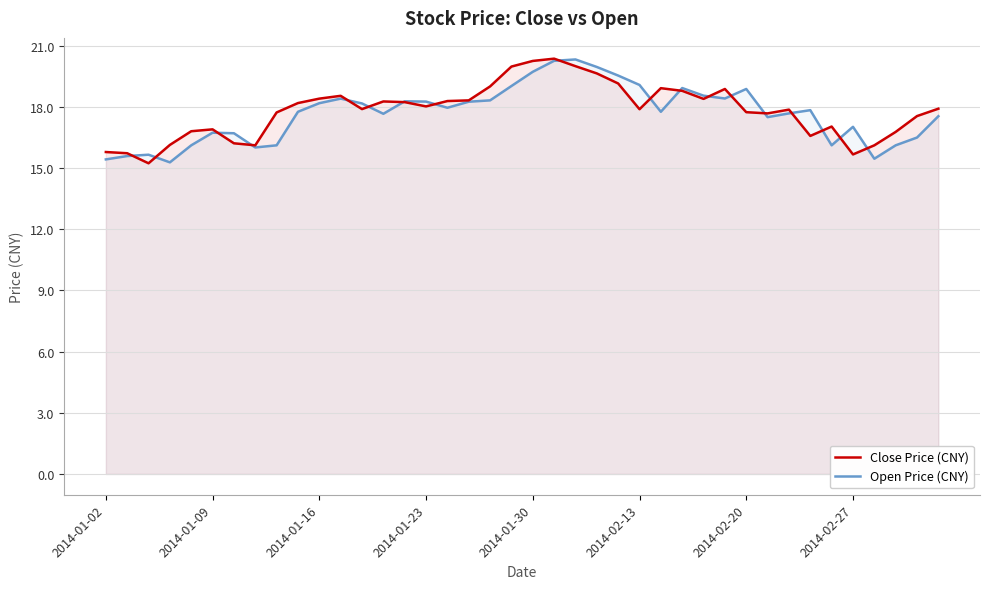

The value of Open Price (CNY) at 2014-02-13 is 30.9. True or false?

False